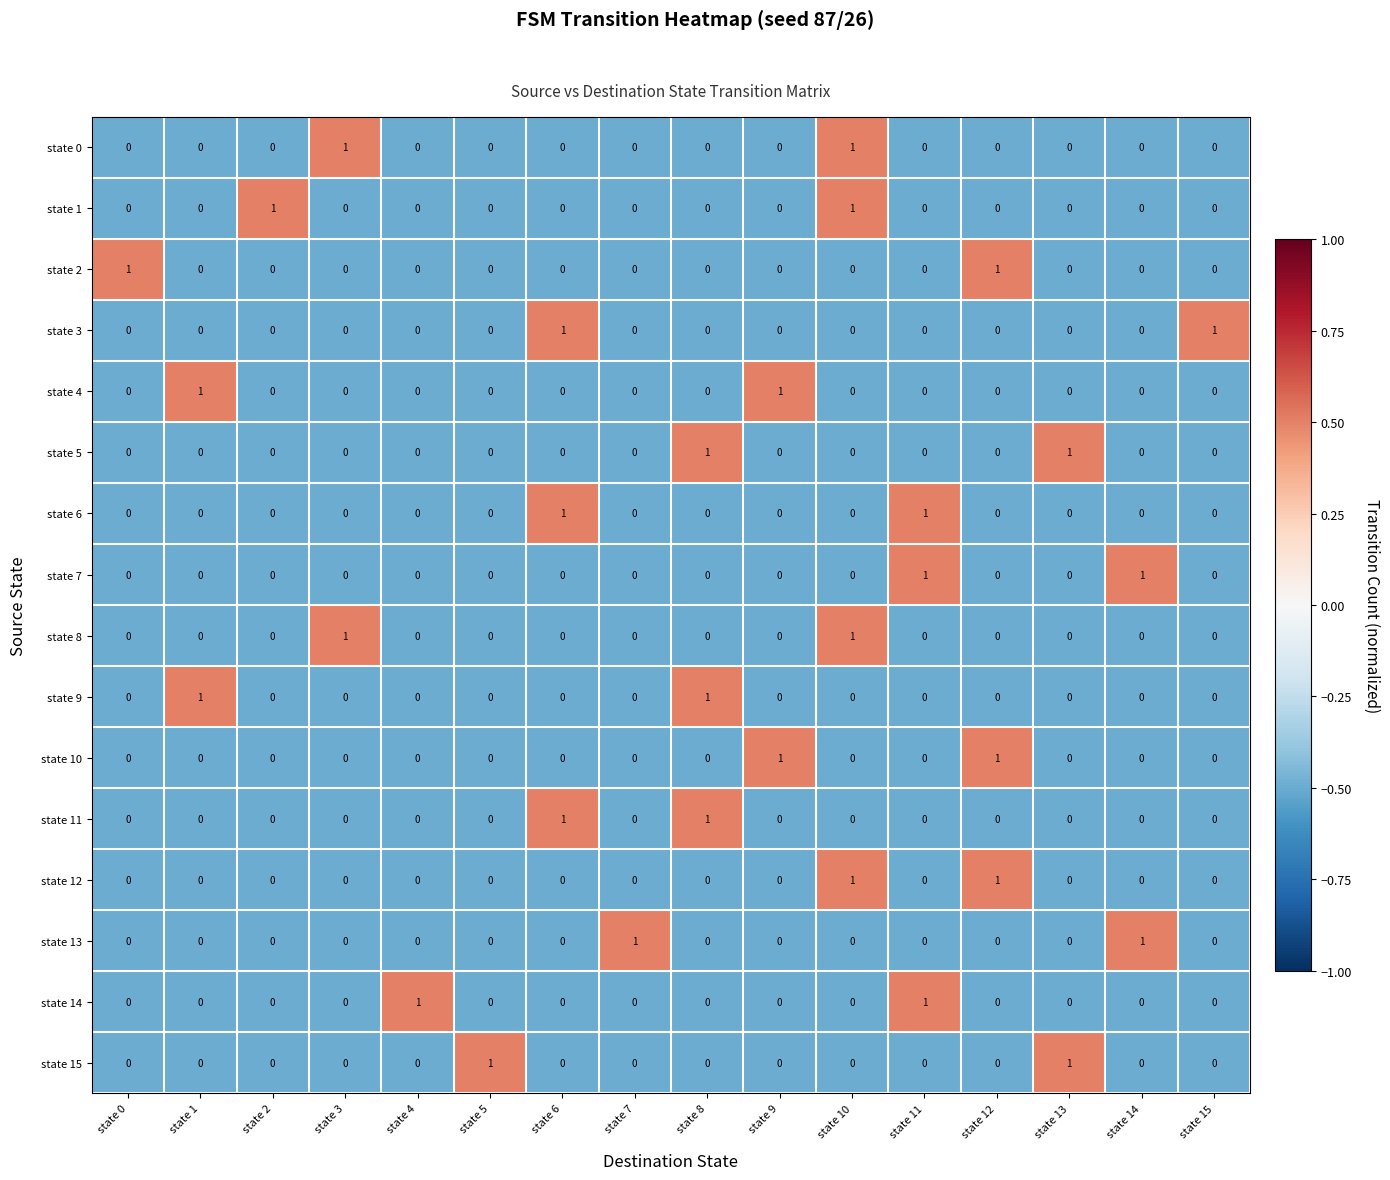

The value of state 6 at state 10 is 1. True or false?

False